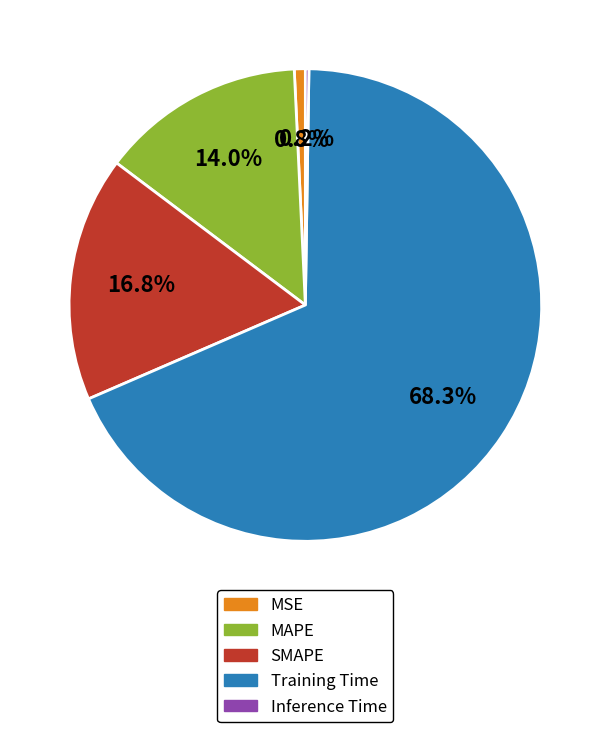

Does Training Time represent more than half of the total?

Yes